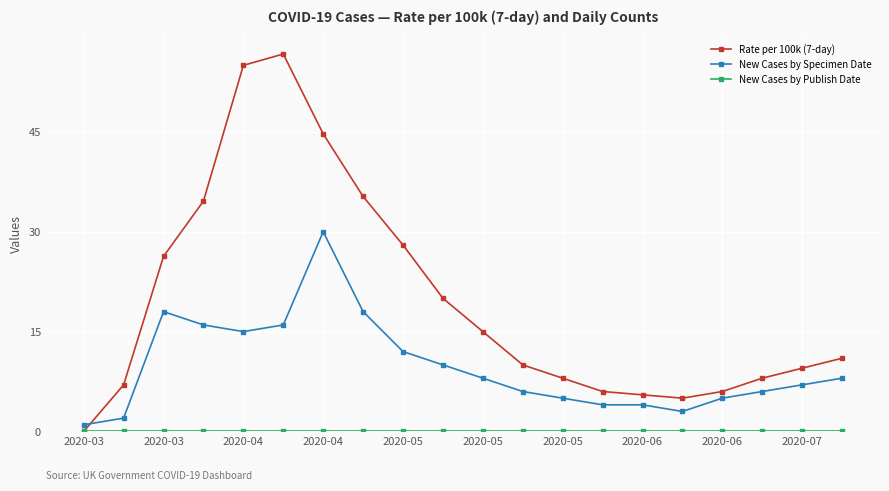

Which series ends up on top after the final intersection of Rate per 100k (7-day) and New Cases by Specimen Date?

Rate per 100k (7-day)